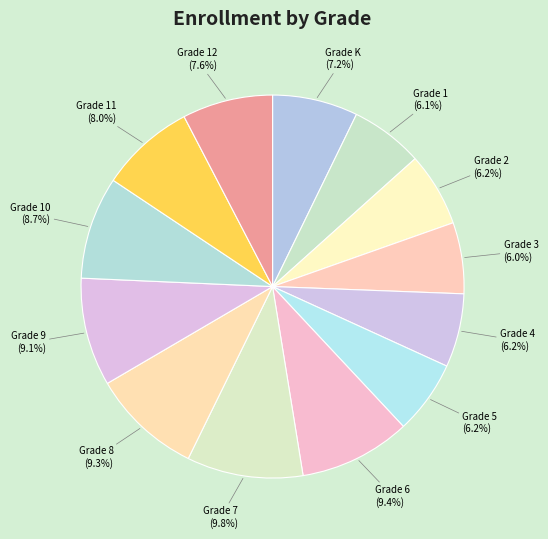

What percentage is NOT represented by Grade 6?

90.6%